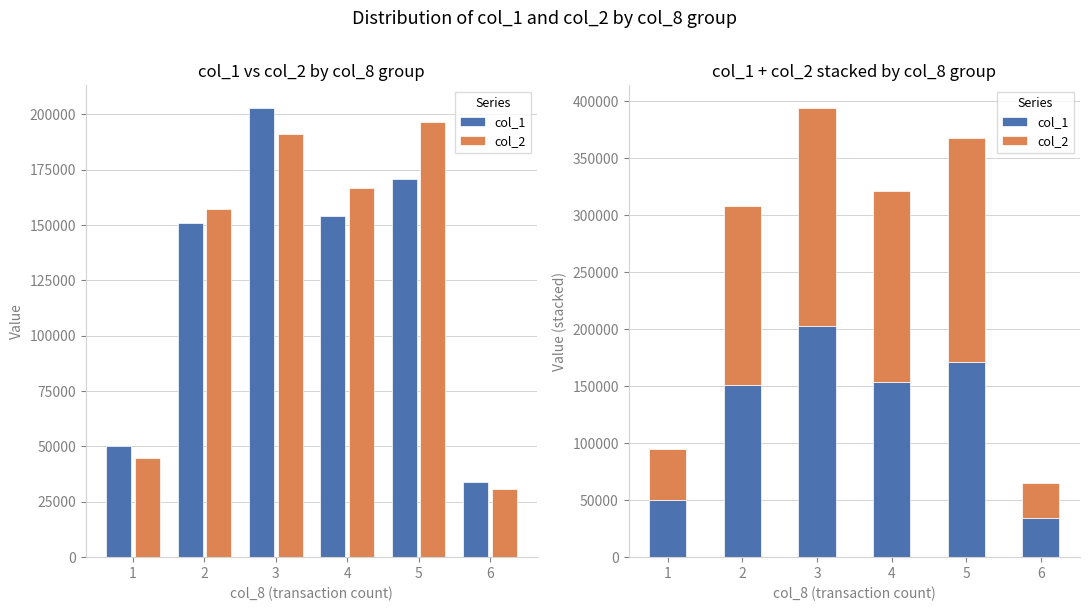

At which label does col_2 reach its minimum?

6